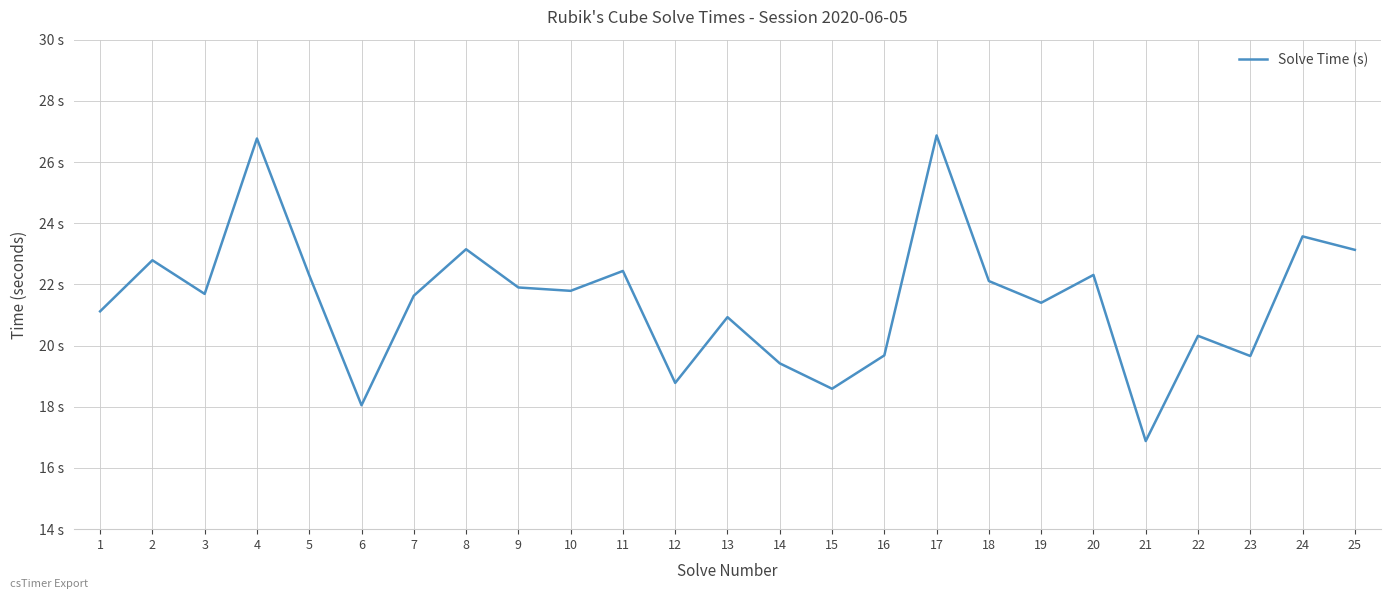

What is the value of the 25th point from the left?

23.1